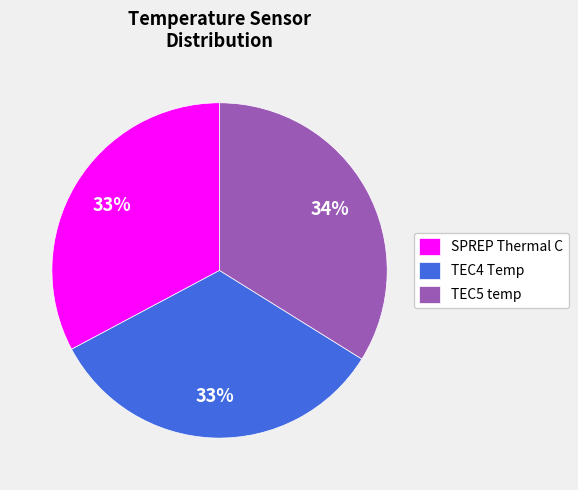

Do SPREP Thermal C and TEC4 Temp together represent more than half of the pie?

Yes